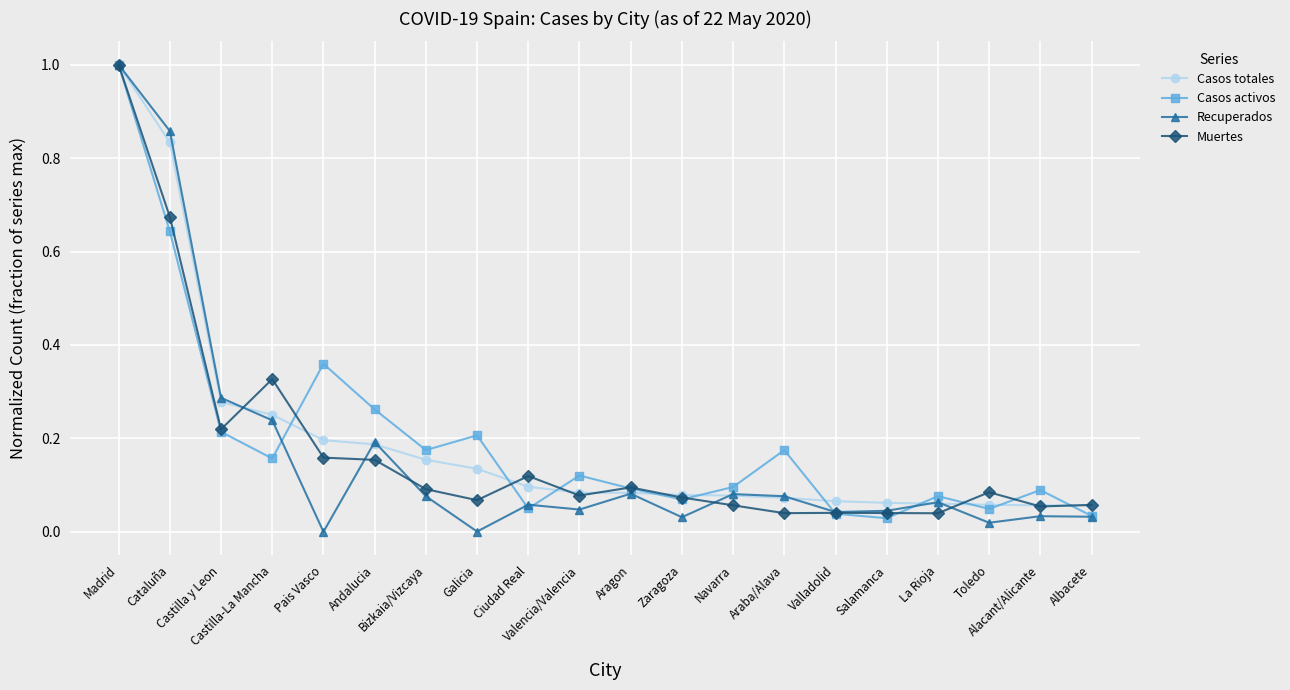

True or false: Muertes and Casos activos intersect in this chart.

True